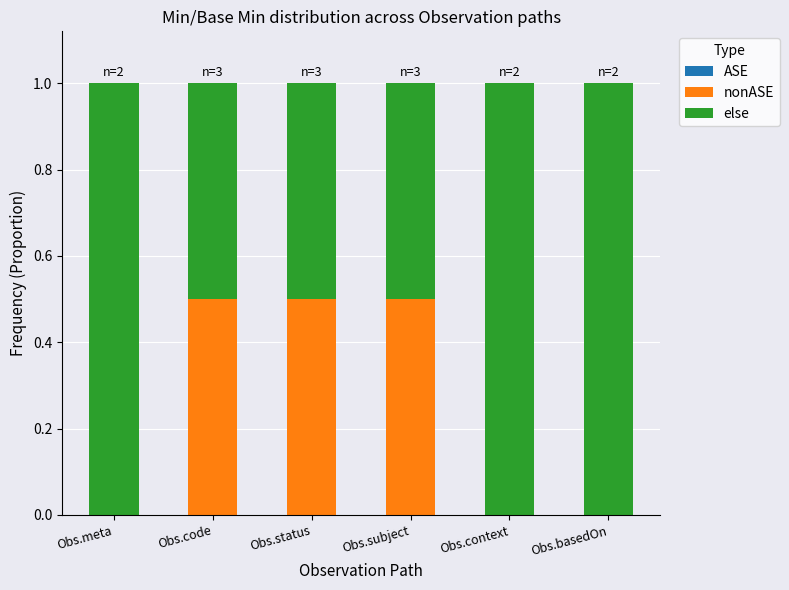

What is the total value across all series at Obs.context?

1.0